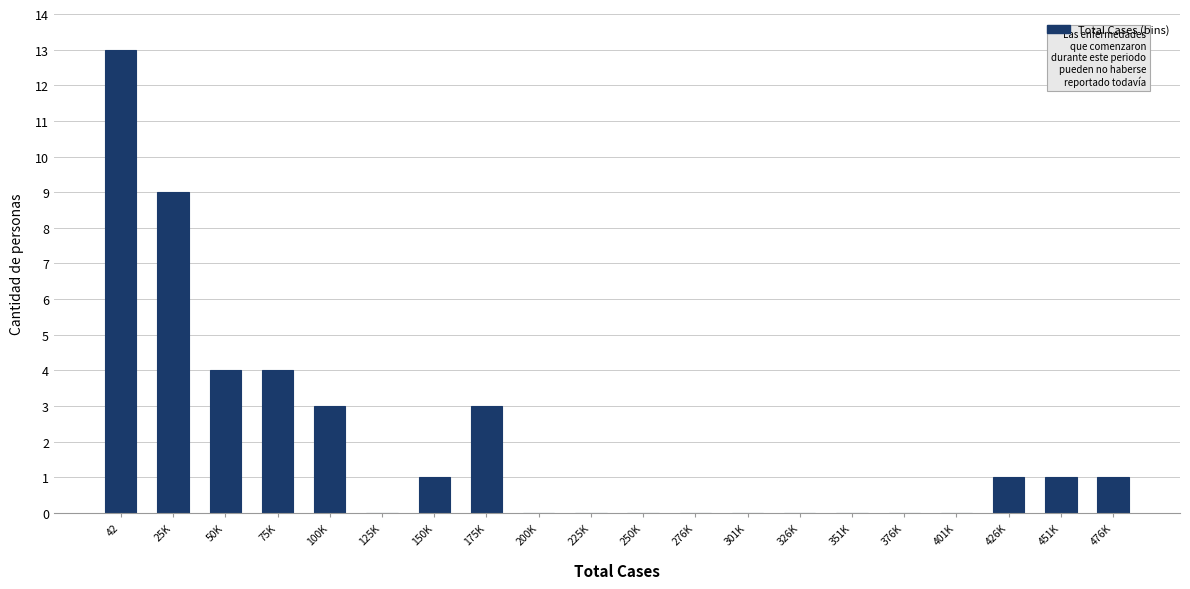

Reading left to right, what are all the values shown in this chart?

42=13	25K=9	50K=4	75K=4	100K=3	125K=0	150K=1	175K=3	200K=0	225K=0	250K=0	276K=0	301K=0	326K=0	351K=0	376K=0	401K=0	426K=1	451K=1	476K=1